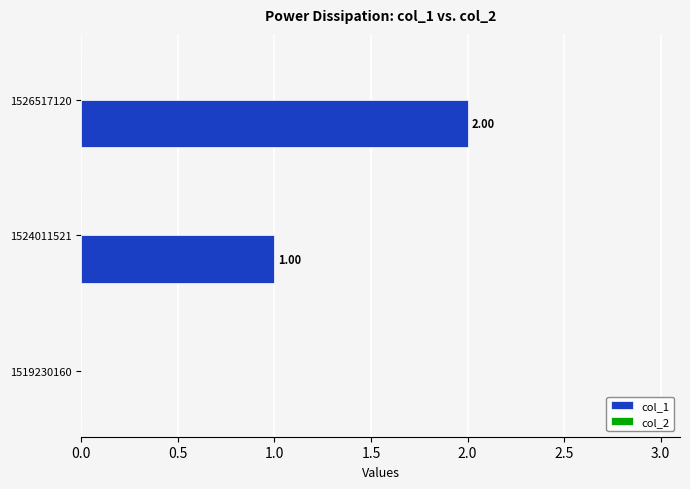

What is the change in value from 1519230160 to 1524011521?

+1